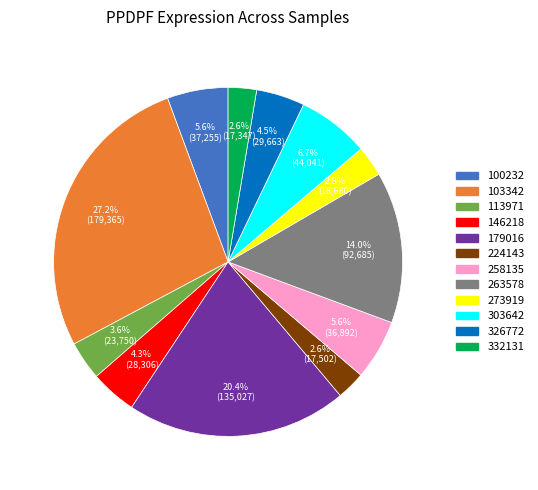

Is there a majority slice in this chart?

No